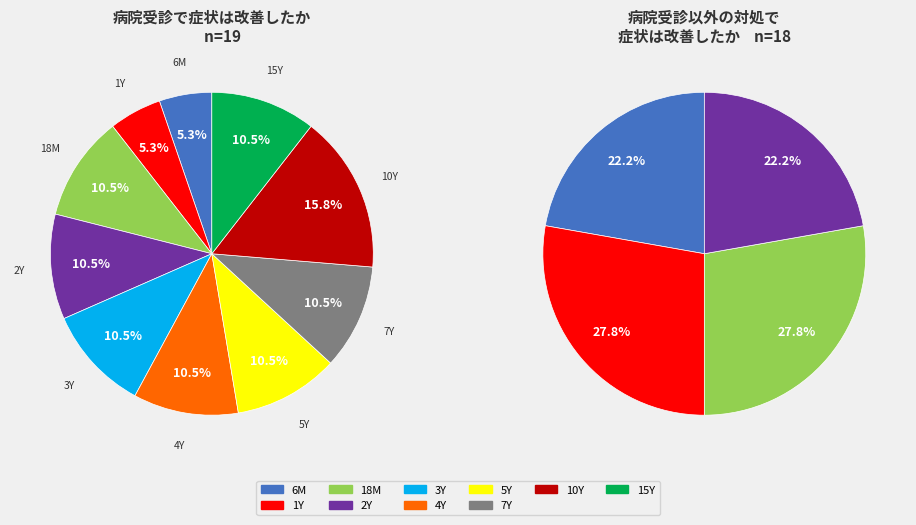

What is the total percentage of 2Y and 18M?

21.1%